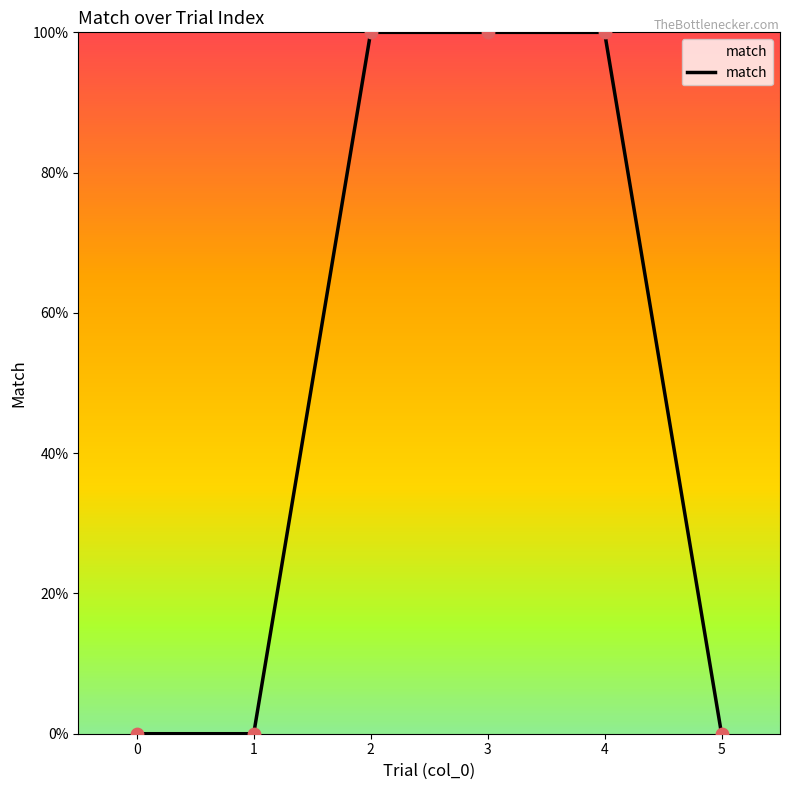

Which has a higher value, 0 or 3?

3